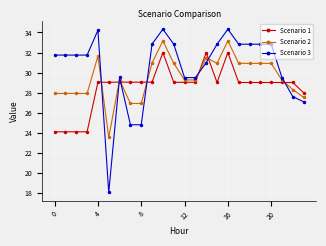

How many intersections are there between Scenario 3 and Scenario 2?

7